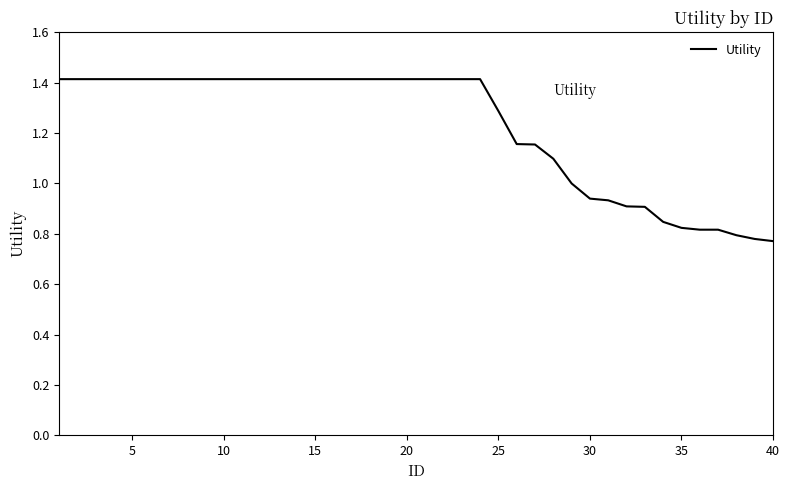

What is the maximum value shown in the chart?

1.4